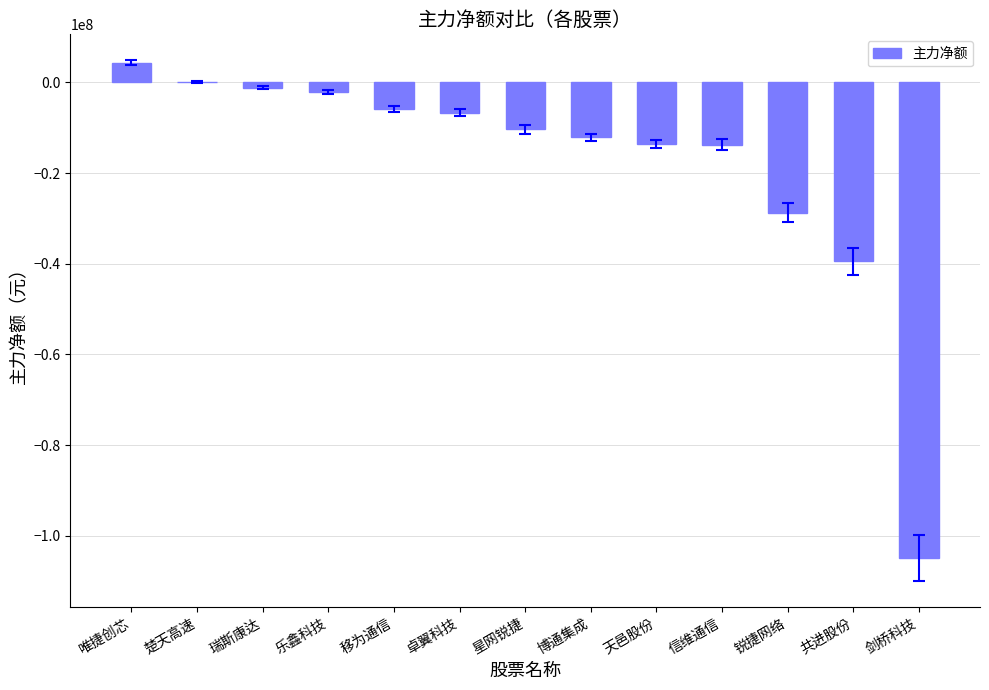

What is the approximate value at 剑桥科技, to the nearest 10?

-104941100